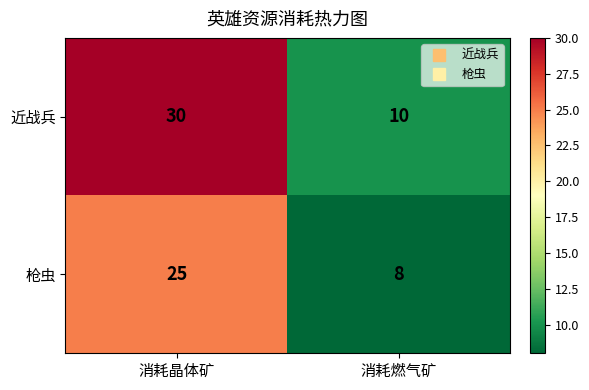

Reading right to left, what are all the values shown in this chart?

近战兵: 10	30
枪虫: 8	25